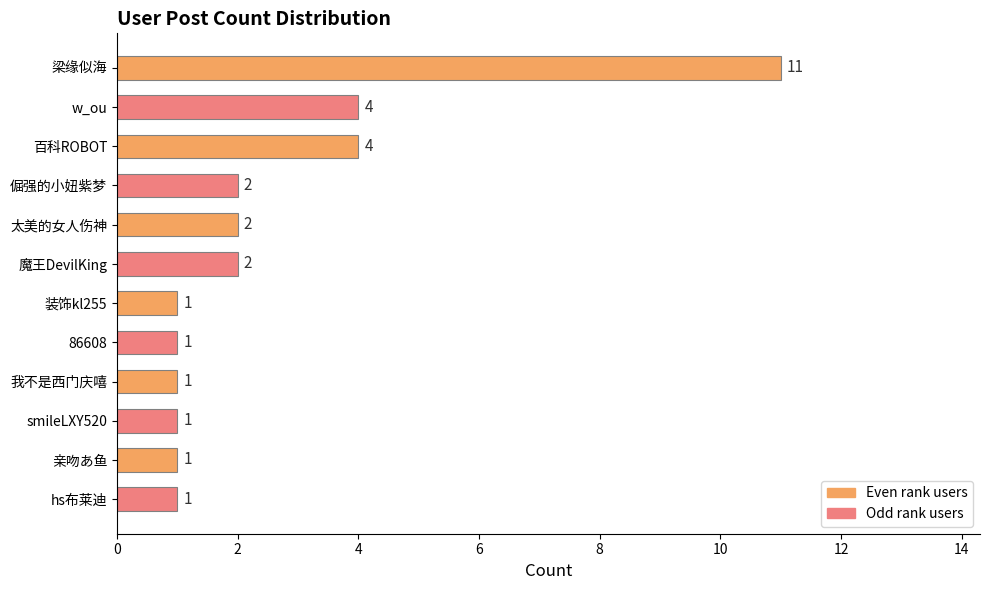

The value at hs布莱迪 is 1. True or false?

True